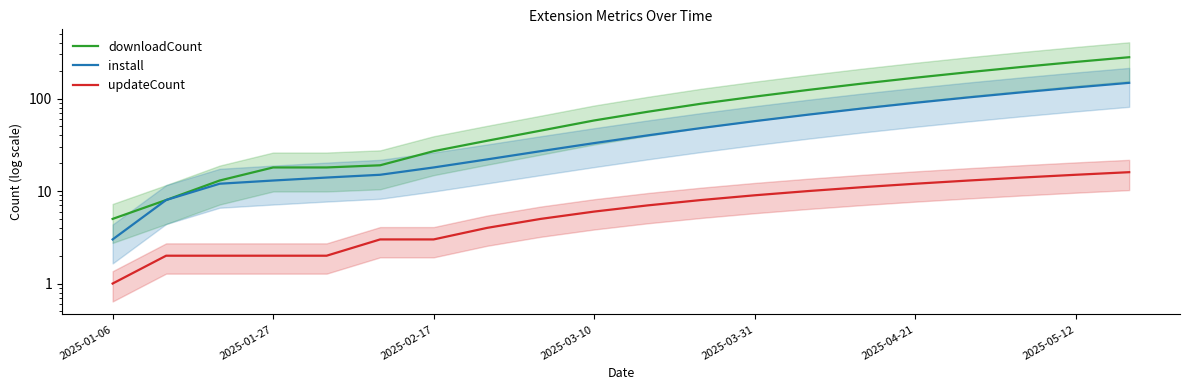

The install series shows 132 at 2025-05-12. True or false?

True